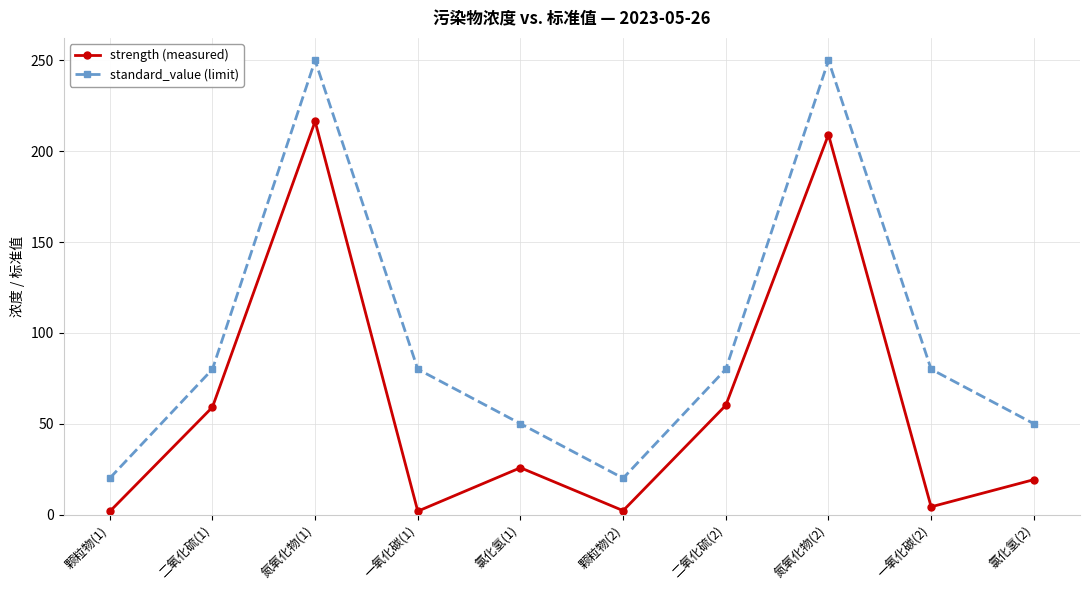

Where is the first local maximum for standard_value (limit)?

氮氧化物(1)